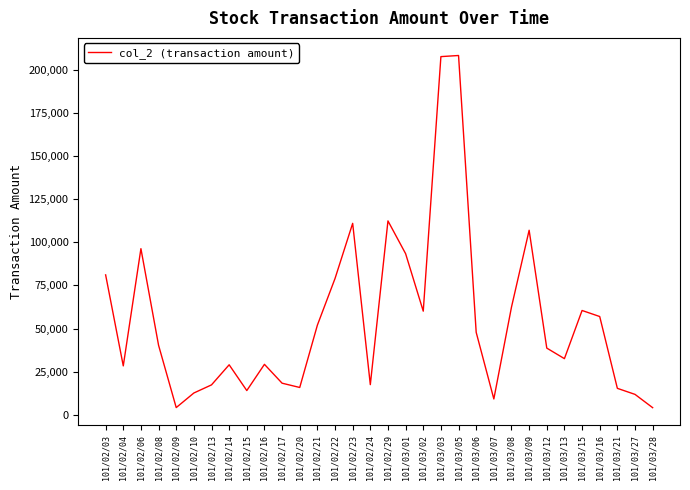

Which has a higher value, 101/02/14 or 101/03/09?

101/03/09